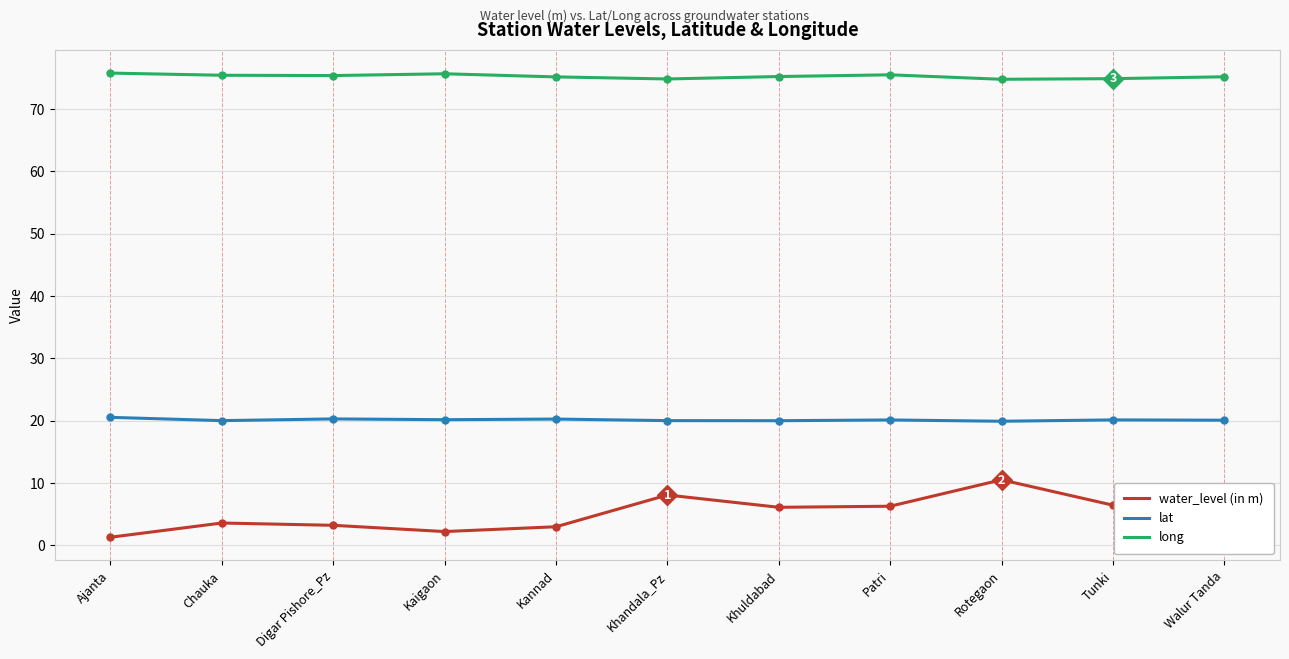

What position from the left is Chauka?

2